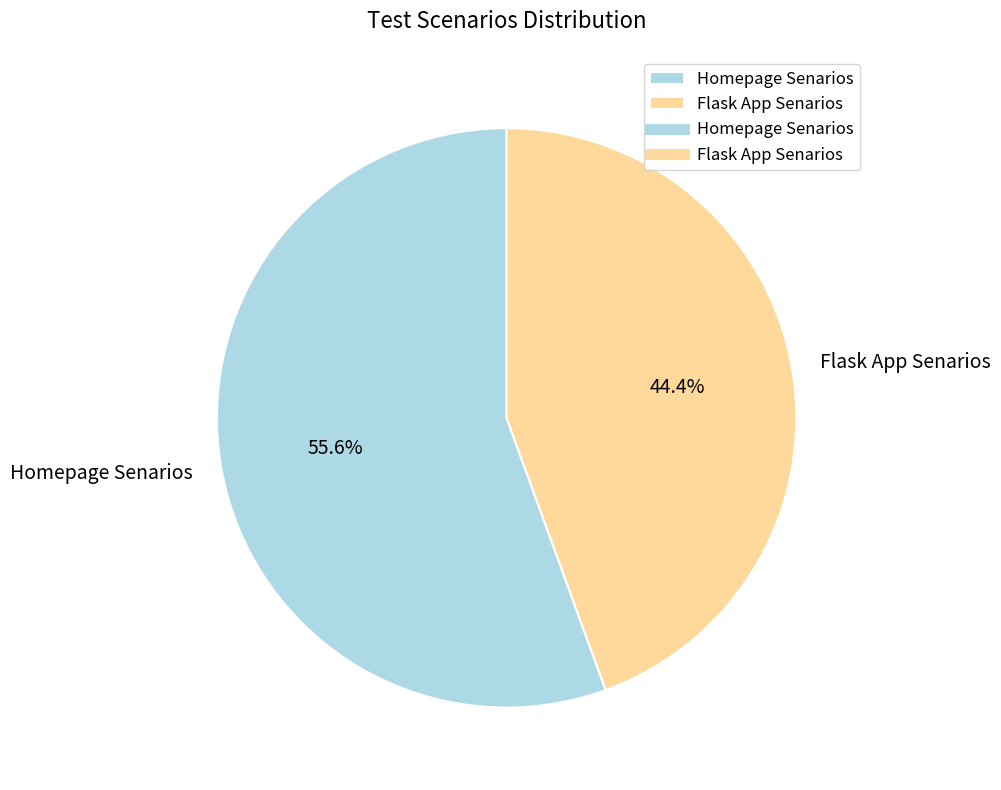

What is the ratio of the value at Flask App Senarios to the value at Homepage Senarios?

0.8